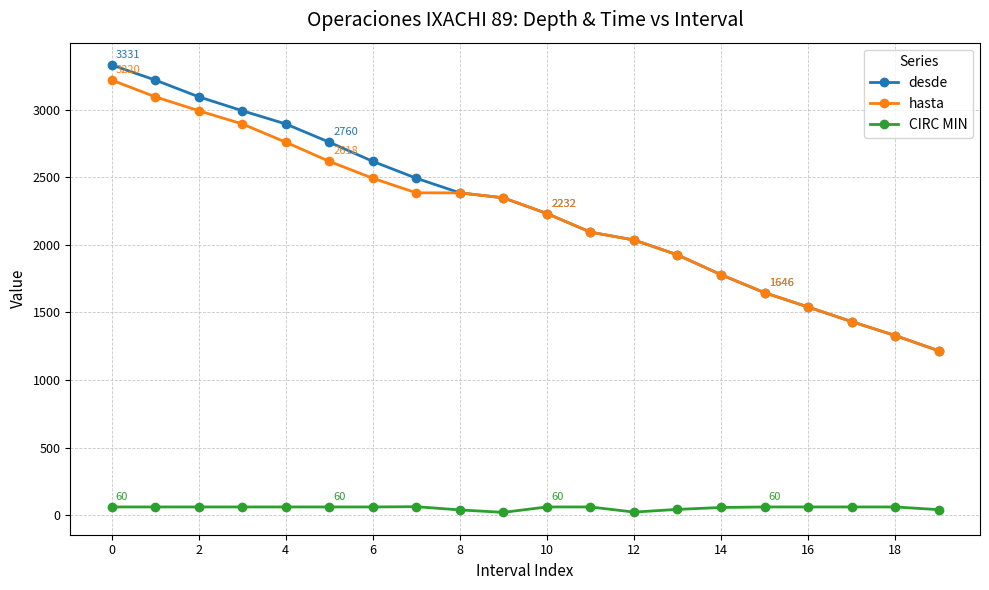

What is the highest value of the desde series?

3331